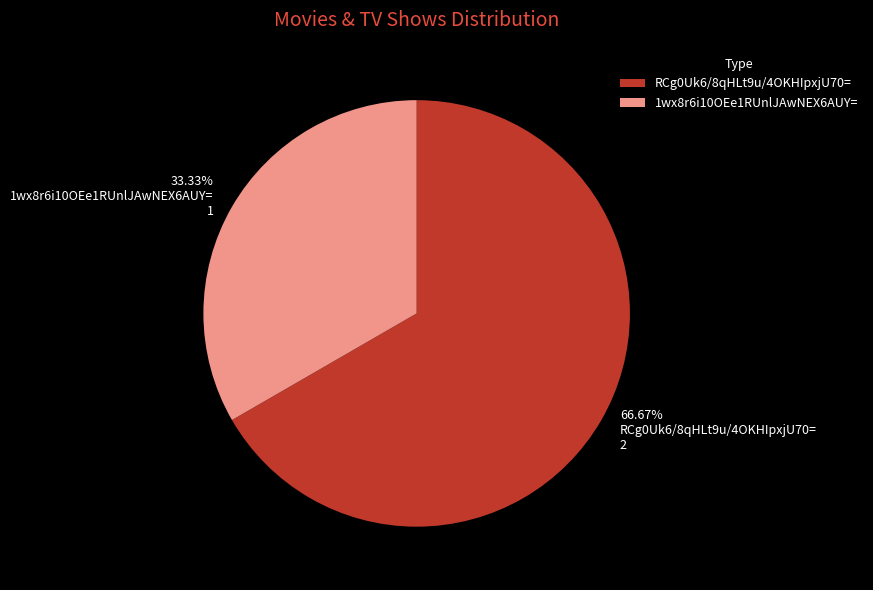

To the nearest percent, what is the average slice percentage?

50%